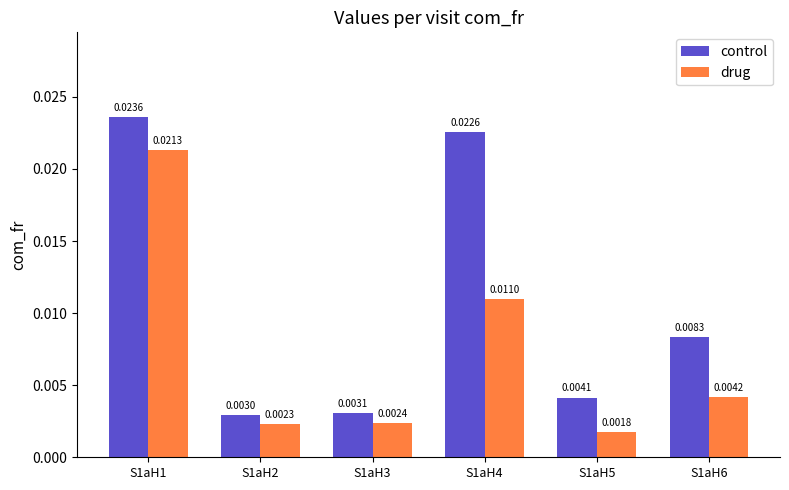

Between S1aH3 and S1aH4, which series saw the biggest shift?

control